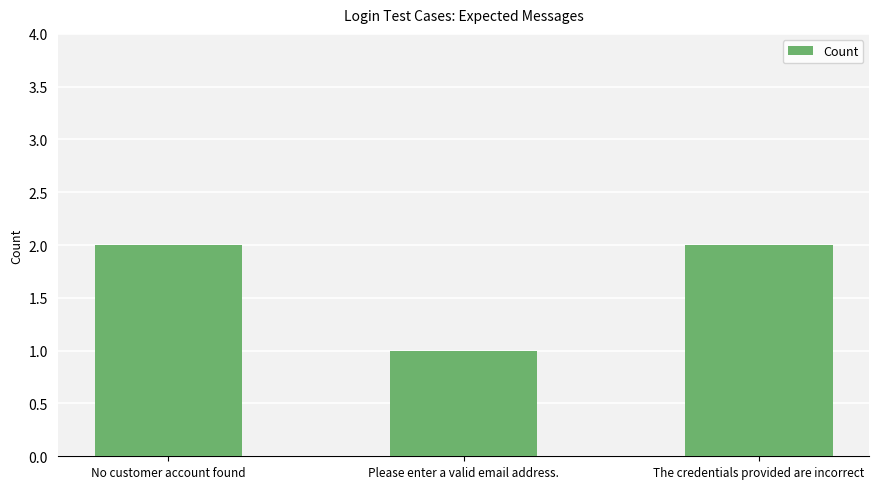

Reading left to right, extract all data points from this chart.

2	1	2